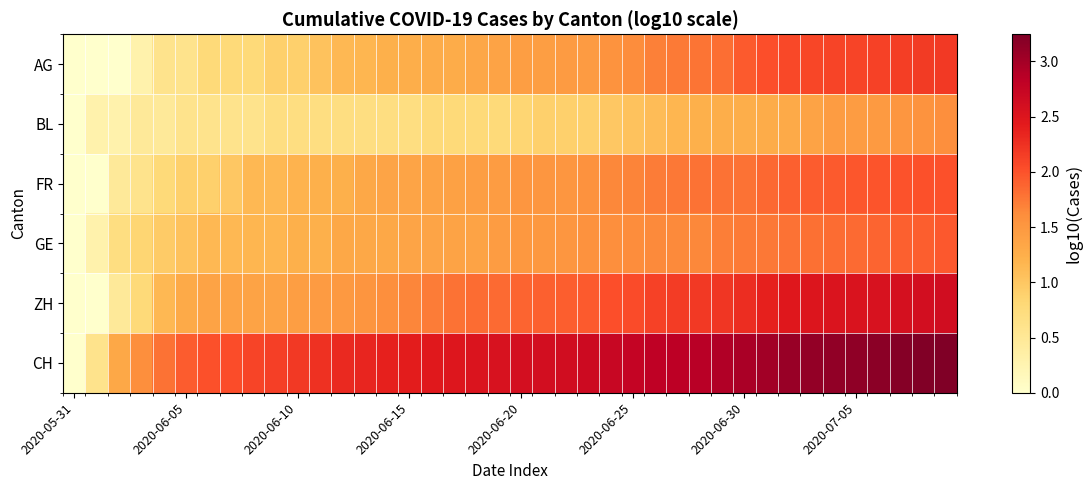

Which label corresponds to the smallest value in the chart?

2020-05-31